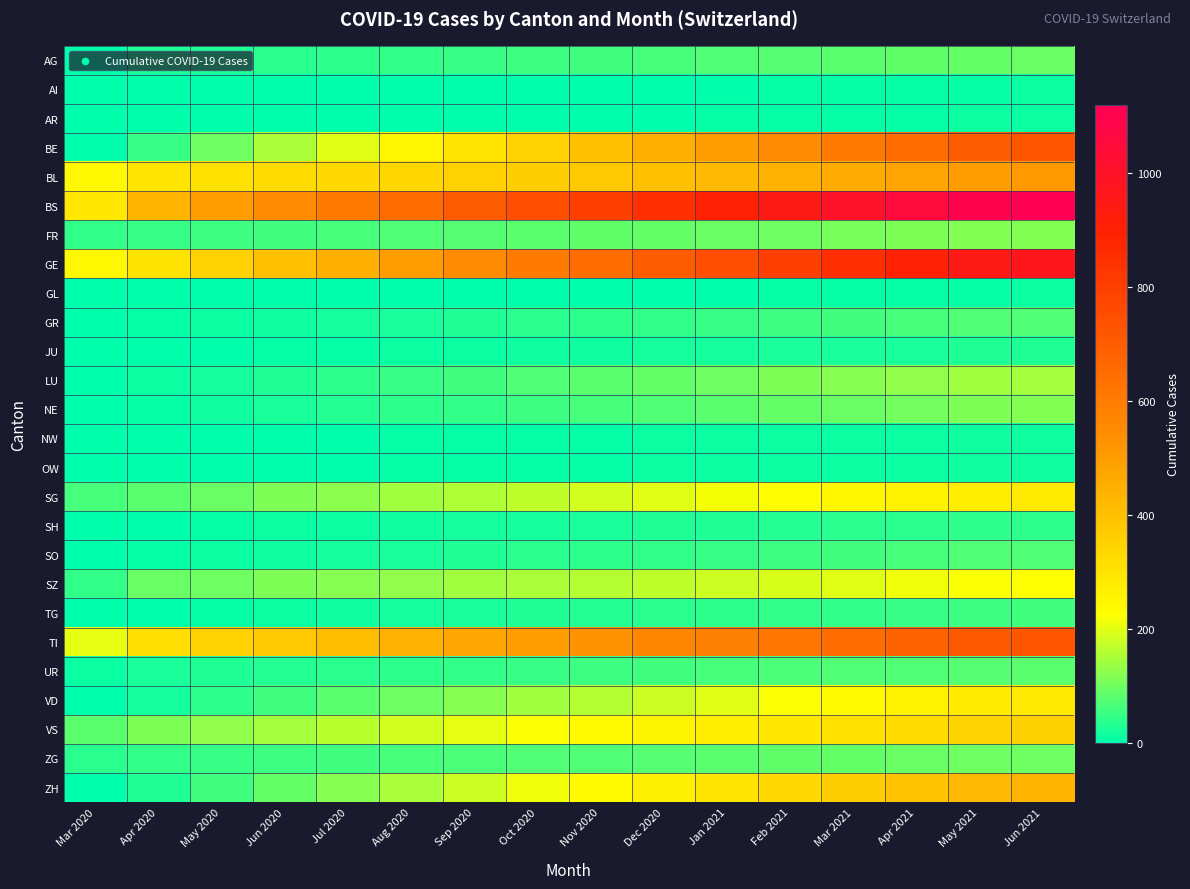

Rank the series at Sep 2020 from lowest to highest value.

AI, AR, GL, NW, OW, JU, SH, TG, GR, SO, UR, NE, AG, LU, ZG, FR, VD, SZ, SG, ZH, VS, BE, BL, TI, GE, BS